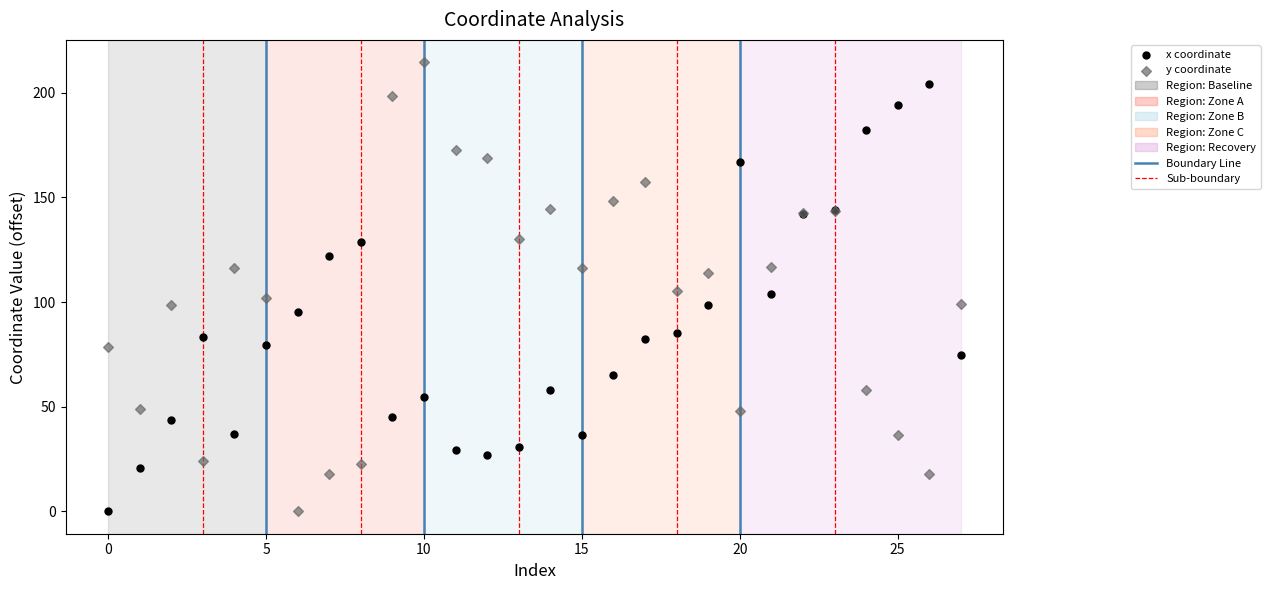

Which series contains the highest Y value?

y coordinate